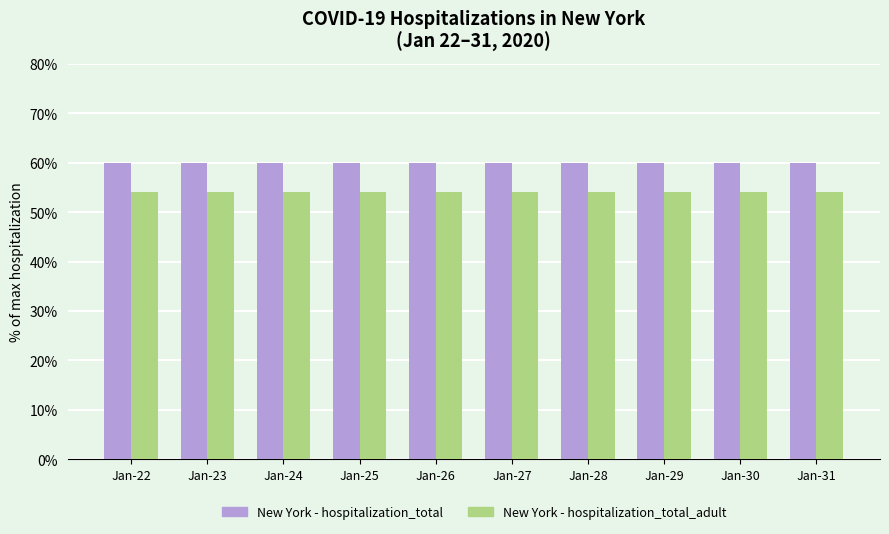

What is the greatest value displayed?

60.0